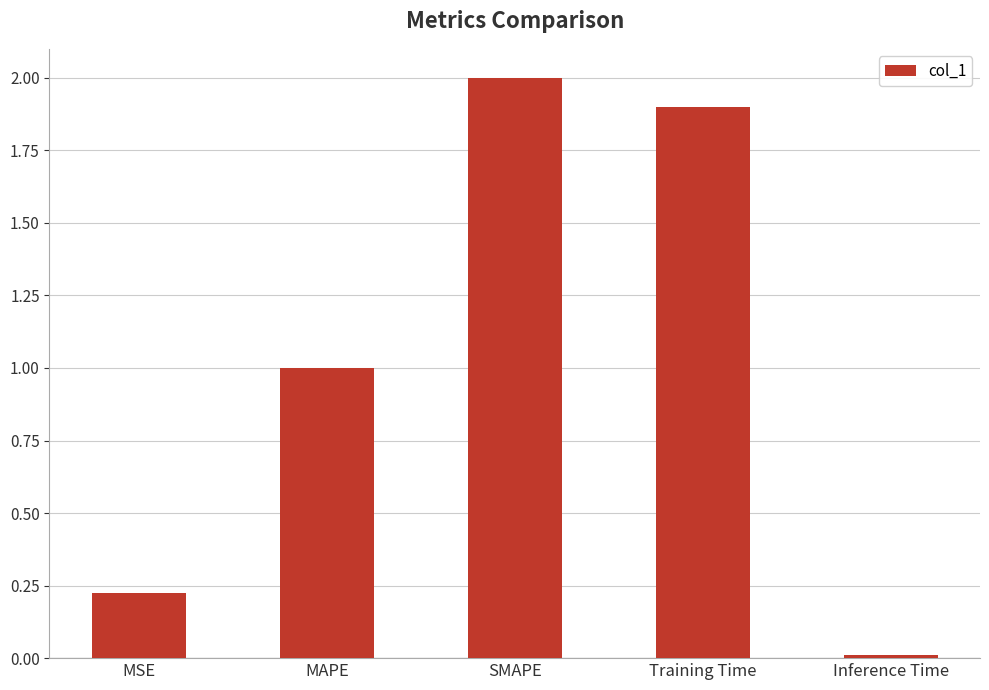

Rank the categories by value from lowest to highest.

Inference Time, MSE, MAPE, Training Time, SMAPE